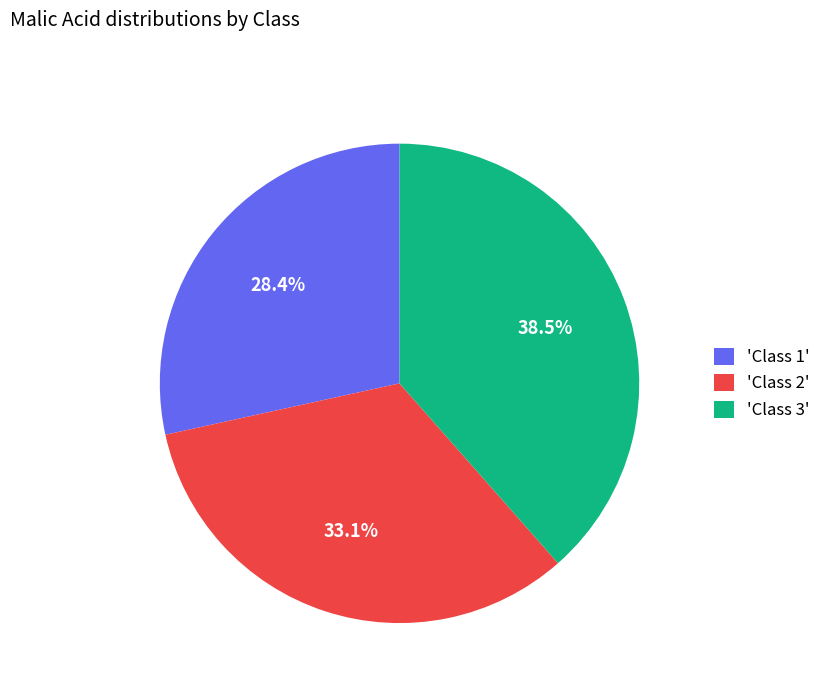

Between 'Class 1' and 'Class 3', which is larger?

'Class 3'